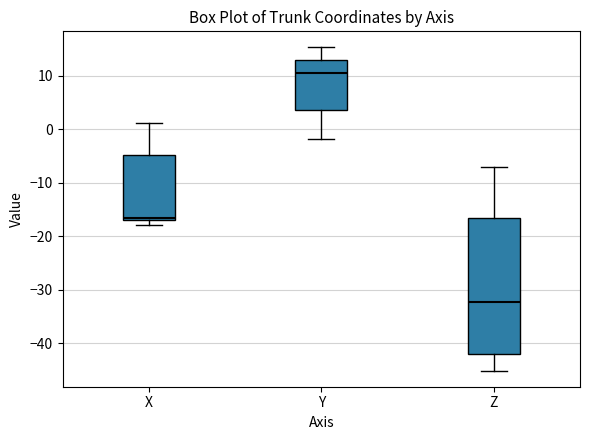

Comparing the boxes themselves (not the whiskers), which one is the tallest?

Z